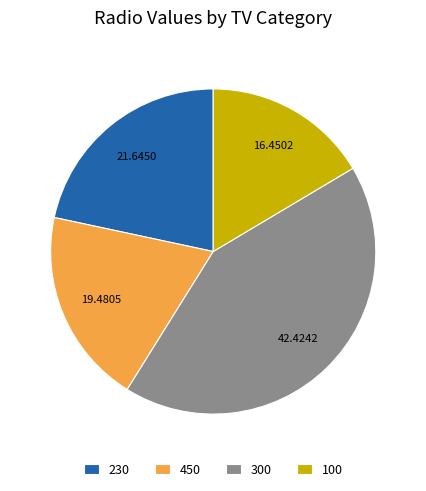

Is the sum of 450 and 230 greater than half?

No